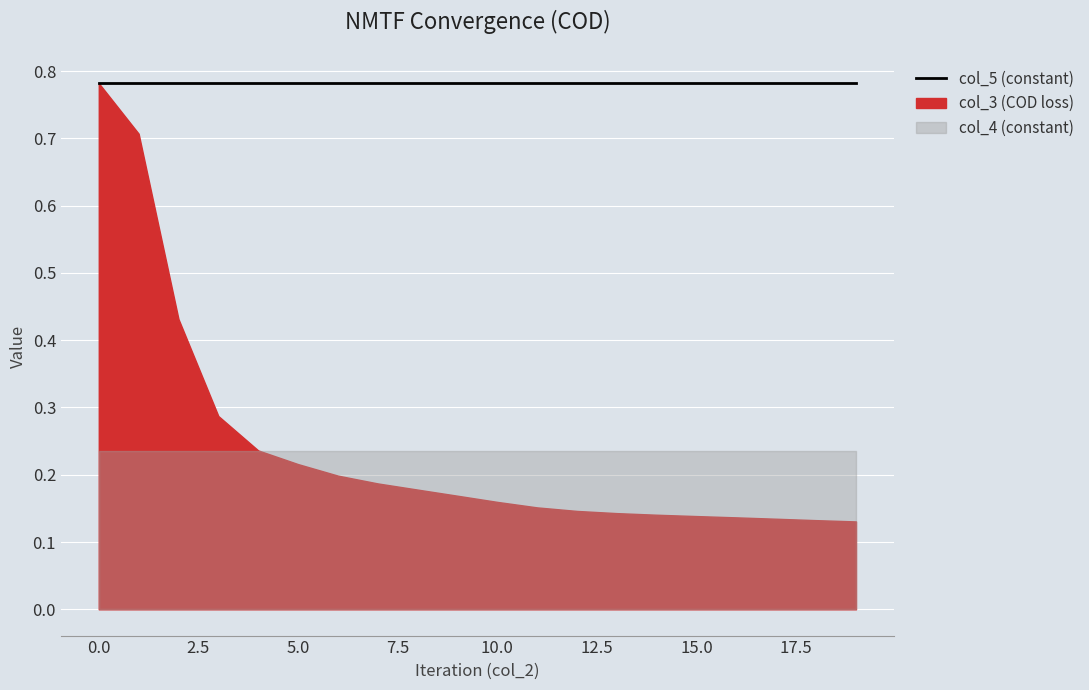

True or false: col_5 has more than 1 interior local peaks.

False